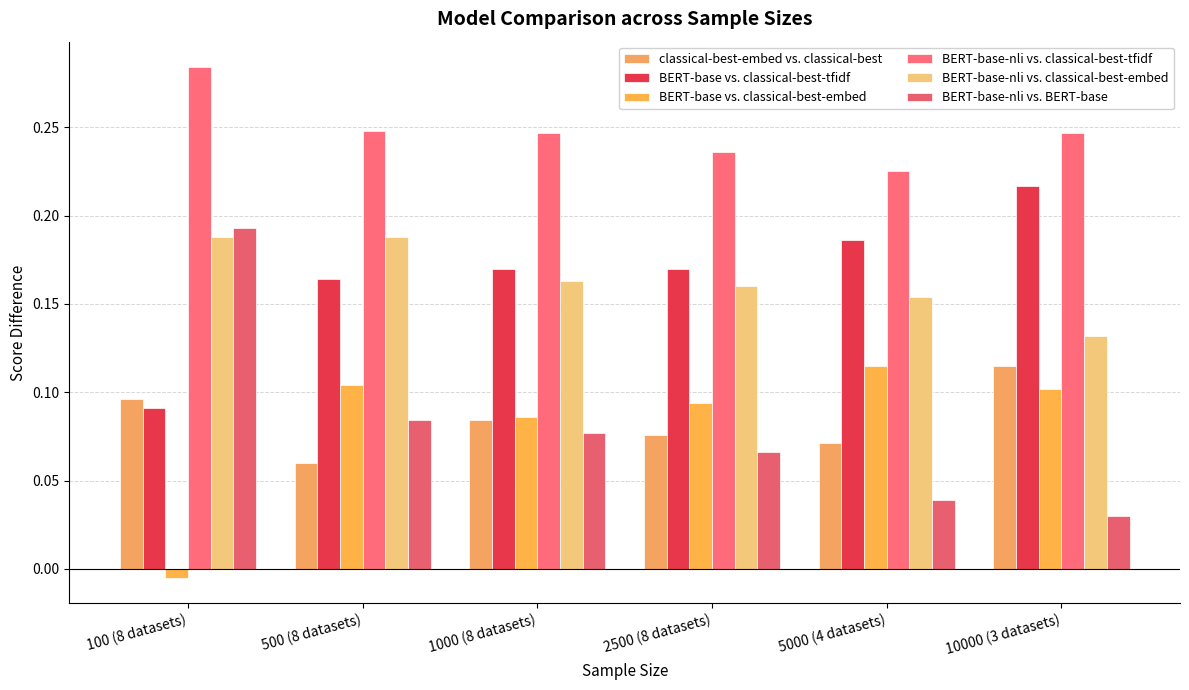

What is the sum of all BERT-base vs. classical-best-tfidf values?

1.0